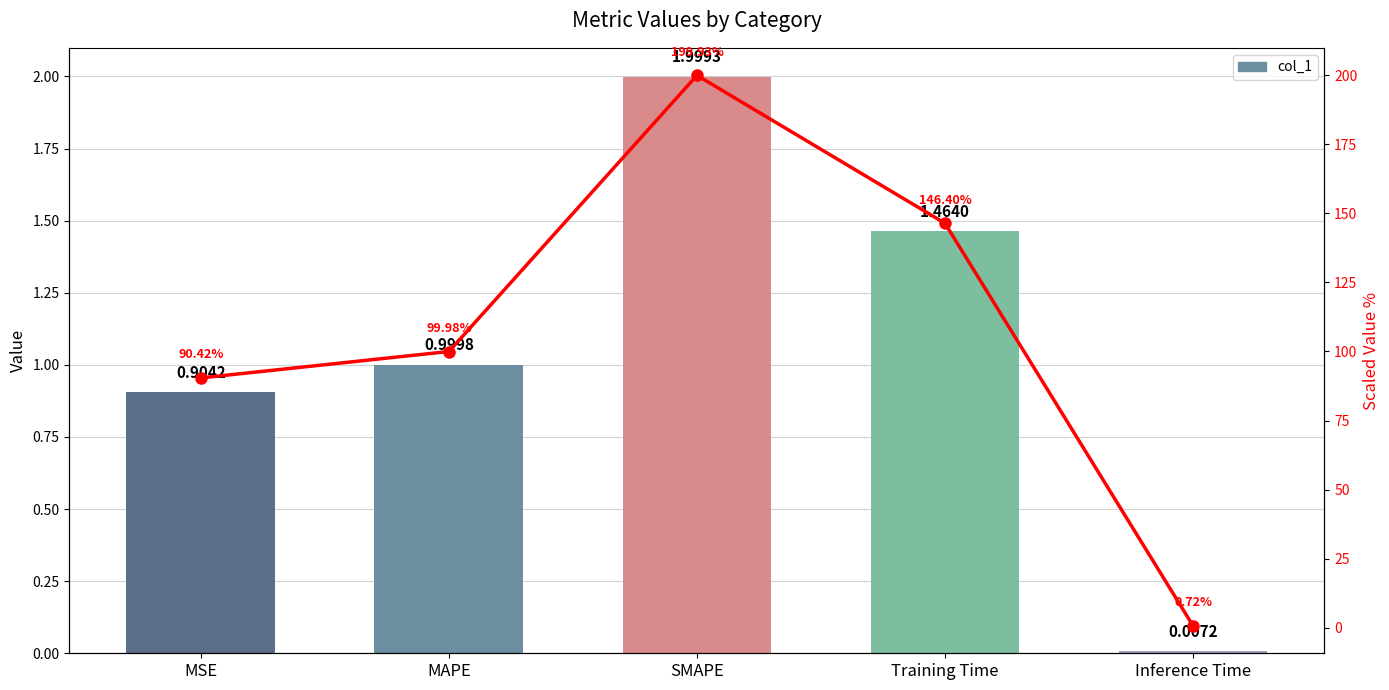

What is the maximum value for Scaled %?

199.9